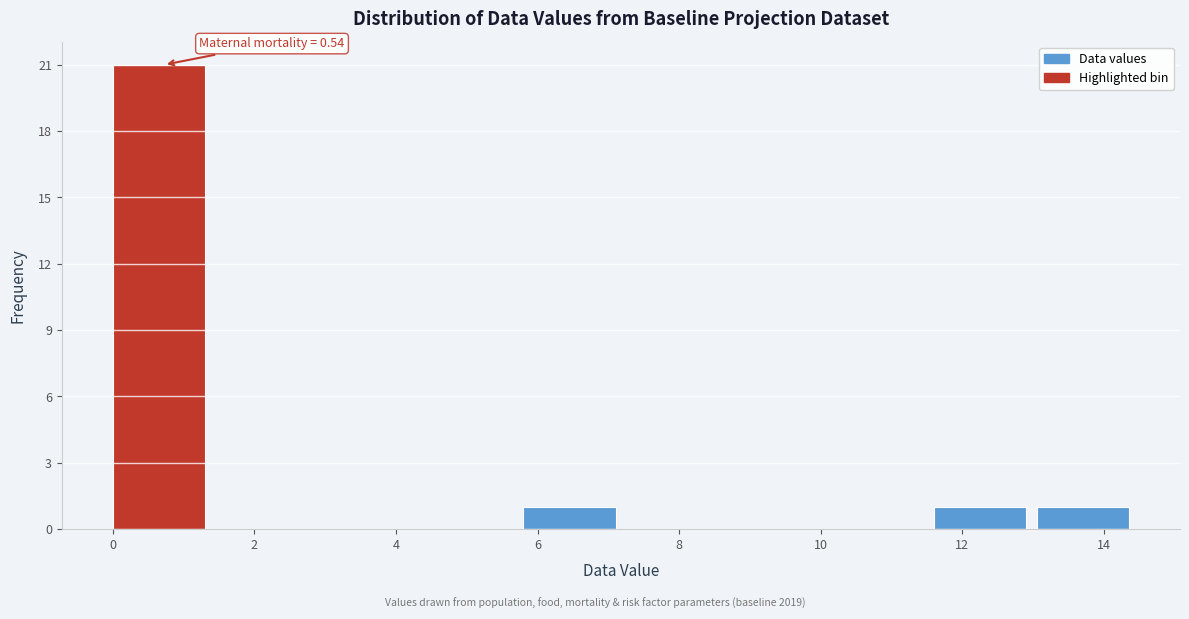

Over which range of the x-axis is the bar tallest?

0.00 to 1.45